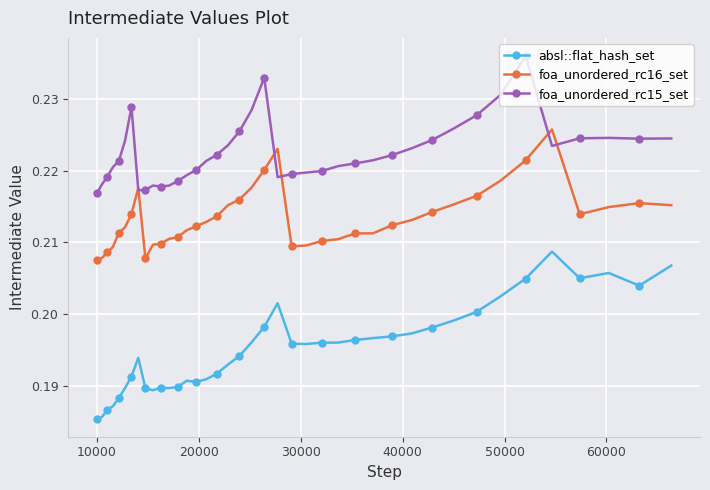

True or false: foa_unordered_rc16_set has more than 2 points higher than both neighbors.

True